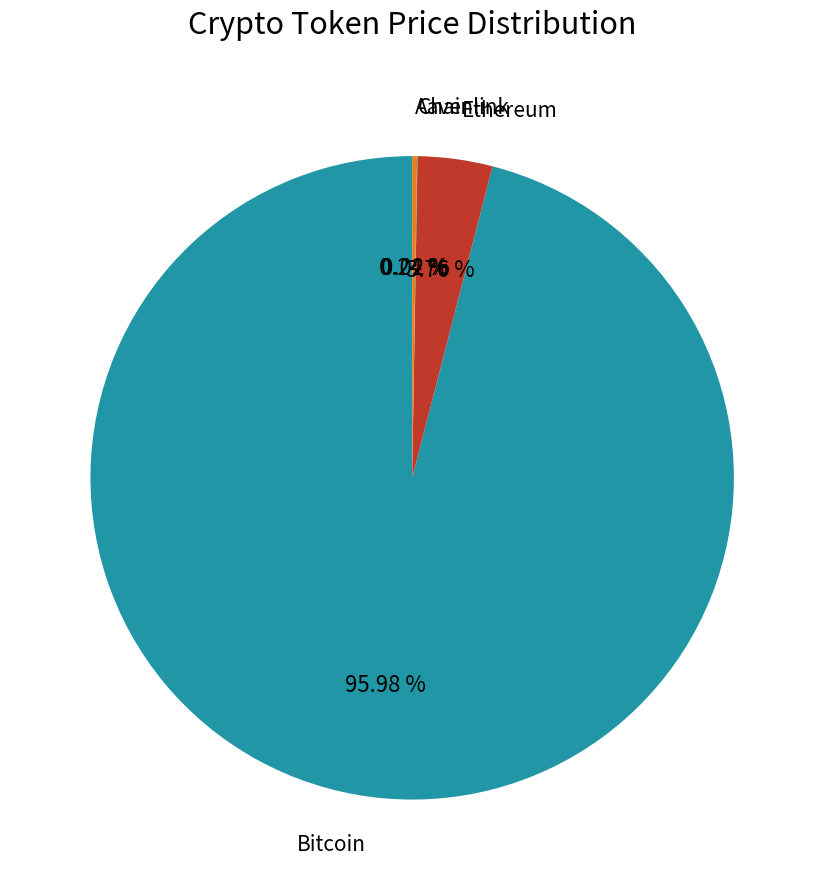

Which slice represents more than half of the pie?

Bitcoin